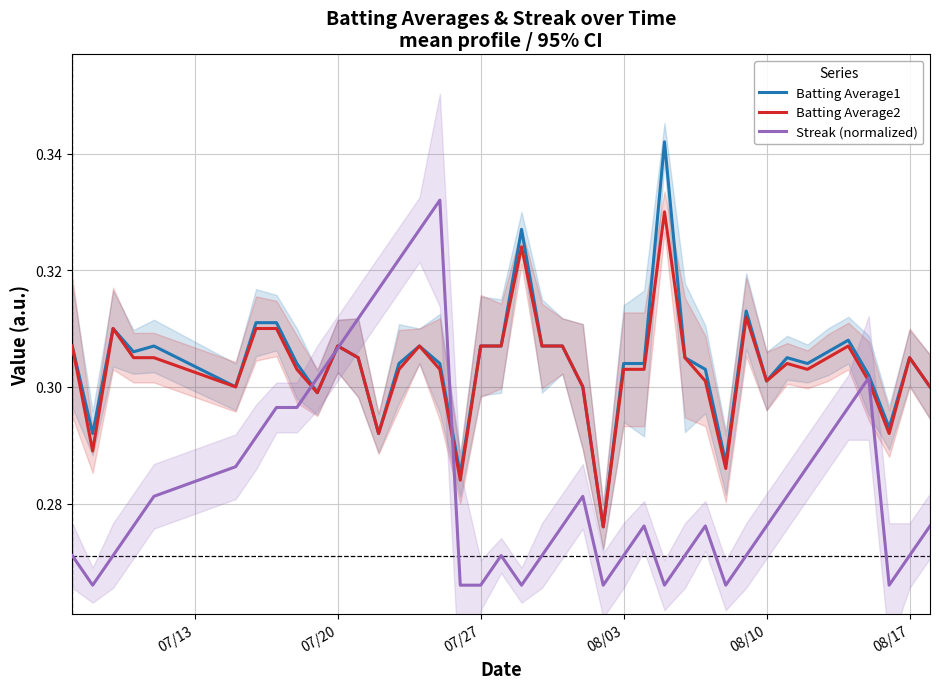

True or false: Batting Average1 and Batting Average2 intersect in this chart.

False